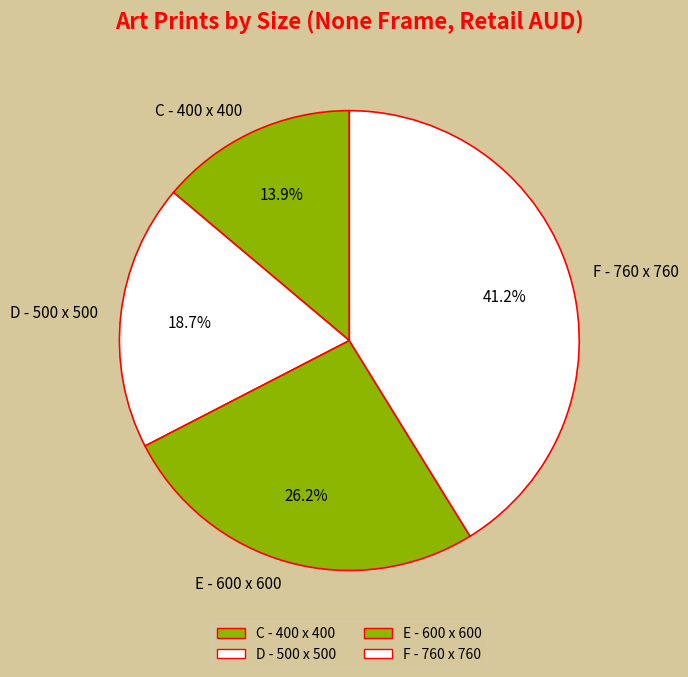

Between D - 500 x 500 and E - 600 x 600, which is larger?

E - 600 x 600